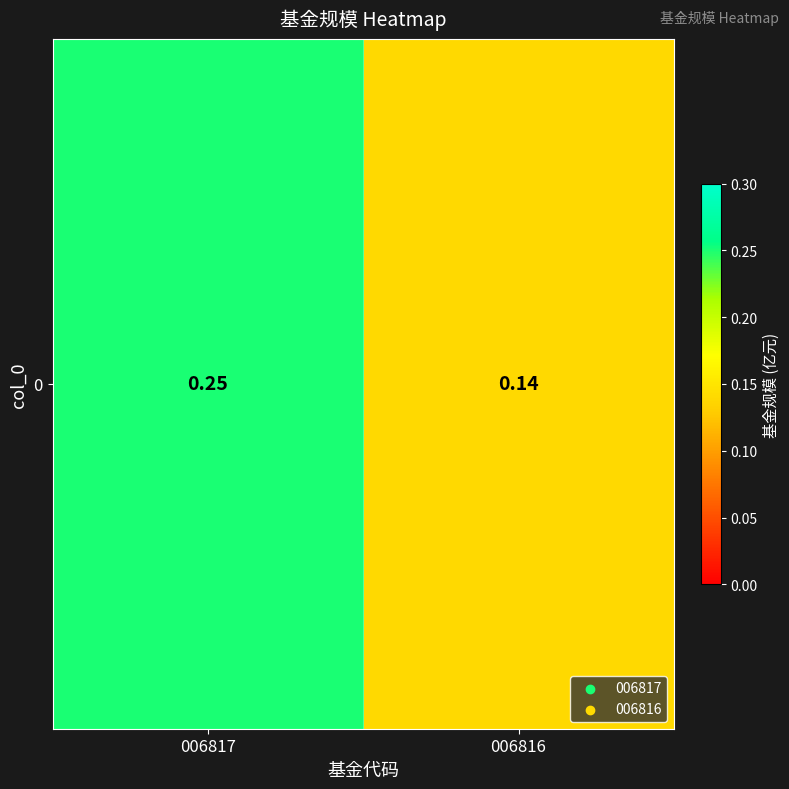

At which category does the chart reach its peak across all series?

006817